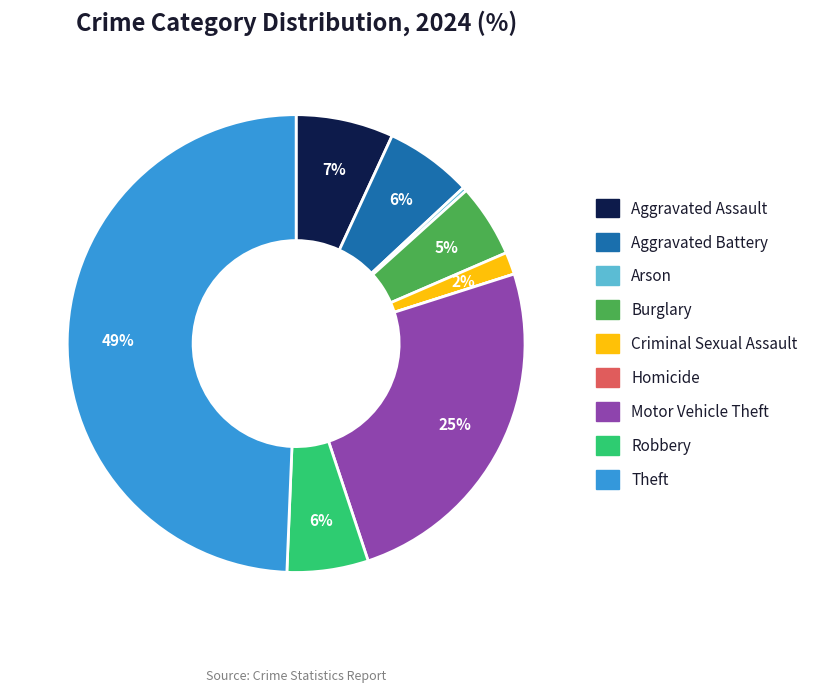

To the nearest percent, what is the difference between the largest and smallest slice percentages?

49%